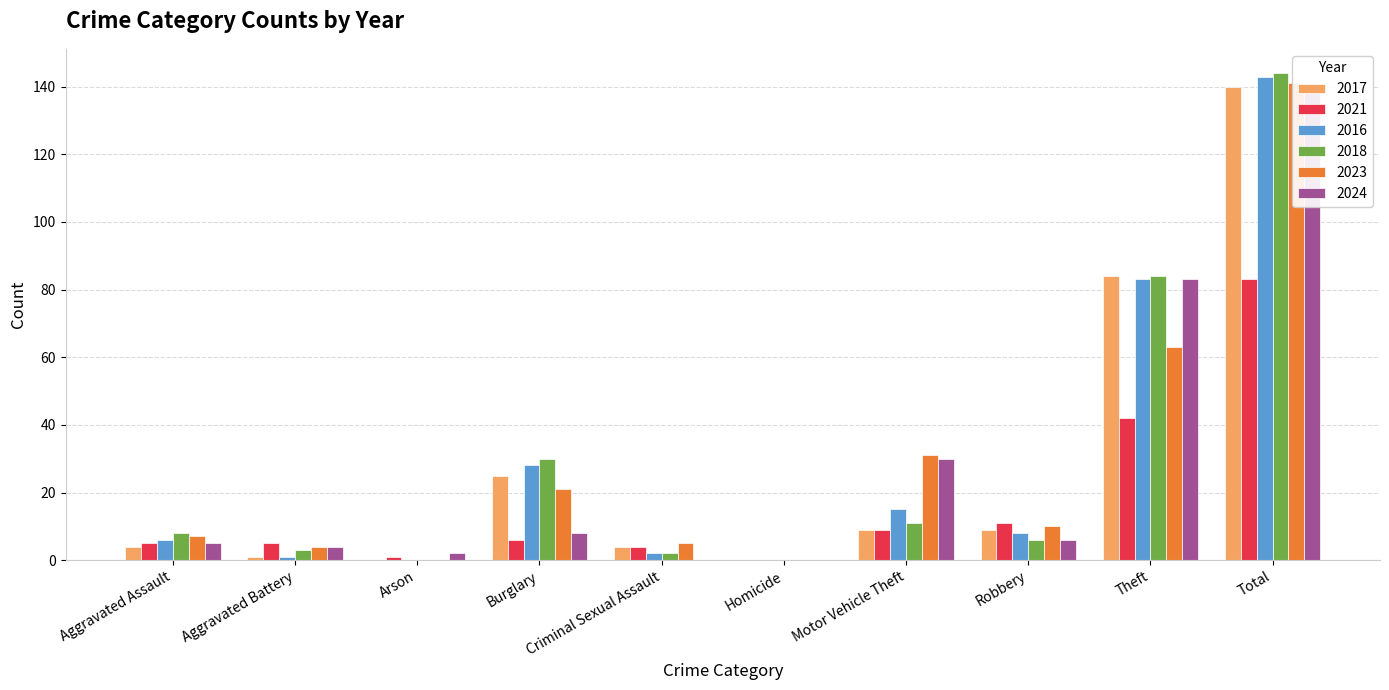

What is the value of the 2021 bar at the 1st from the left?

5